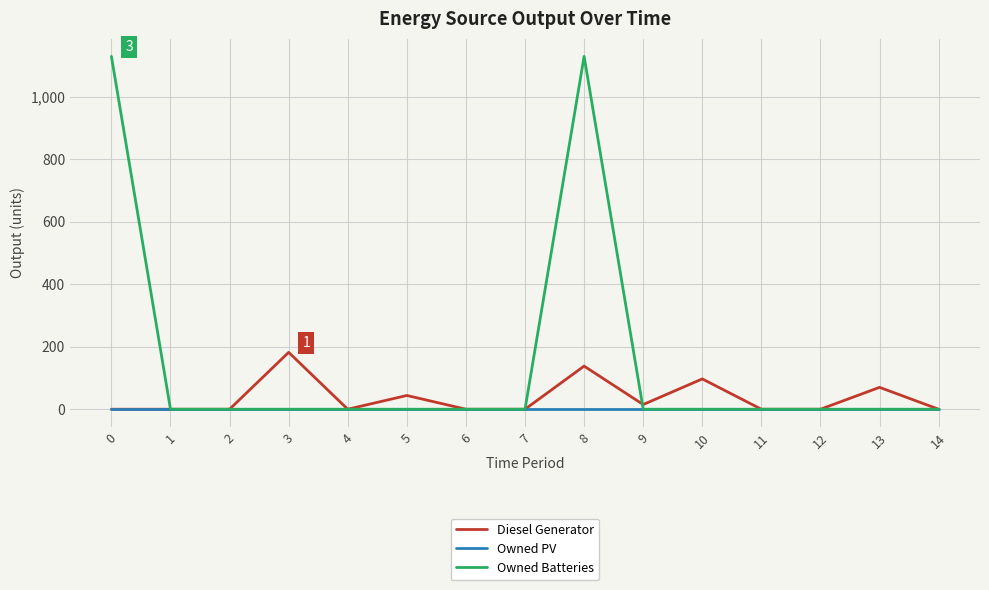

At which category is the sum across all series the highest?

8